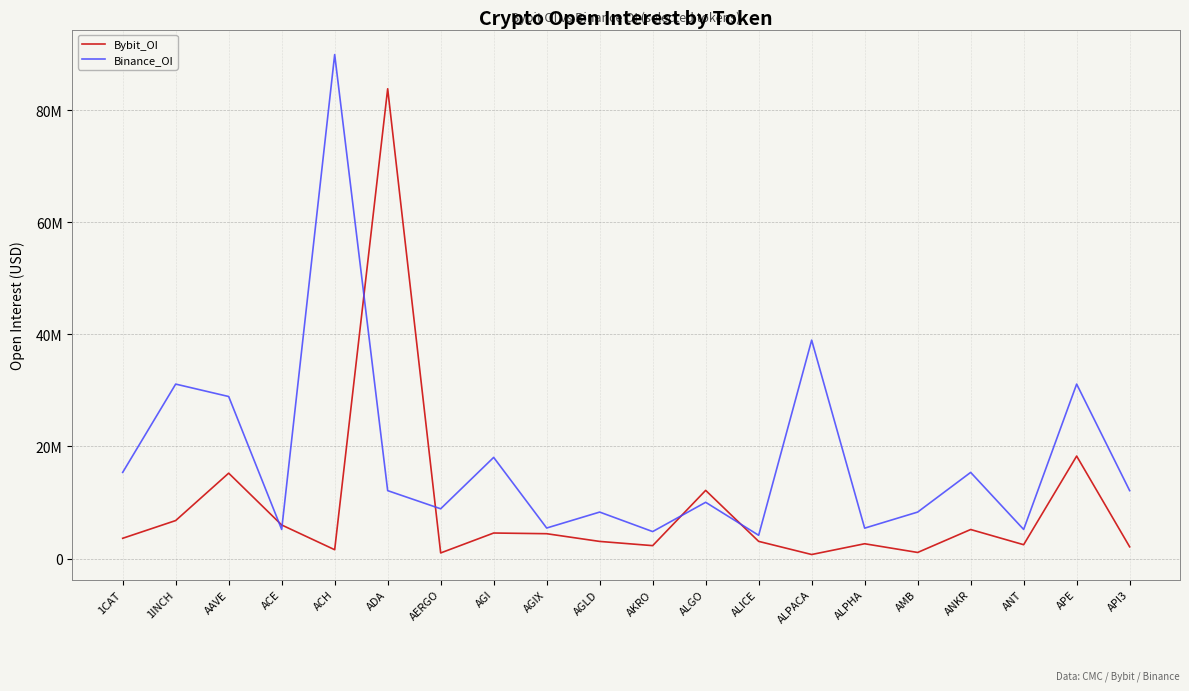

Reading left to right, extract all data points from this chart.

Bybit_OI: 1CAT=3614900	1INCH=6780414	AAVE=15233571	ACE=5992300	ACH=1577633	ADA=83802492	AERGO=1003068	AGI=4557037	AGIX=4433317	AGLD=3057629	AKRO=2305632	ALGO=12163732	ALICE=3066100	ALPACA=721507	ALPHA=2641921	AMB=1088679	ANKR=5182304	ANT=2470932	APE=18282083	API3=2093589
Binance_OI: 1CAT=15370789	1INCH=31123032	AAVE=28905531	ACE=5190662	ACH=89901587	ADA=12118124	AERGO=8880551	AGI=18048174	AGIX=5447447	AGLD=8292987	AKRO=4813263	ALGO=10037420	ALICE=4152617	ALPACA=38964257	ALPHA=5425021	AMB=8292987	ANKR=15370789	ANT=5190662	APE=31123032	API3=12118124